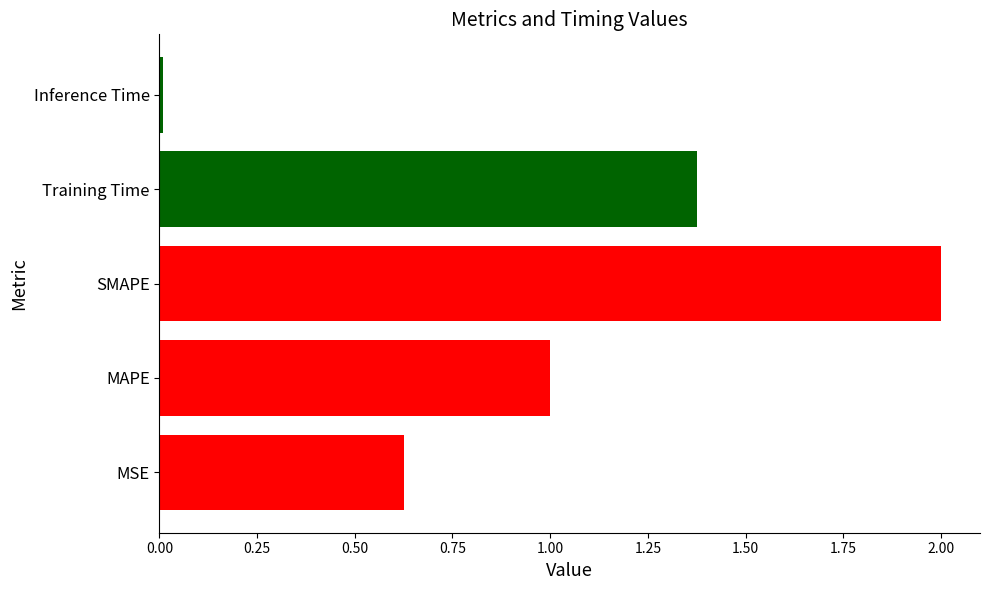

Which label corresponds to the largest value in the chart?

SMAPE